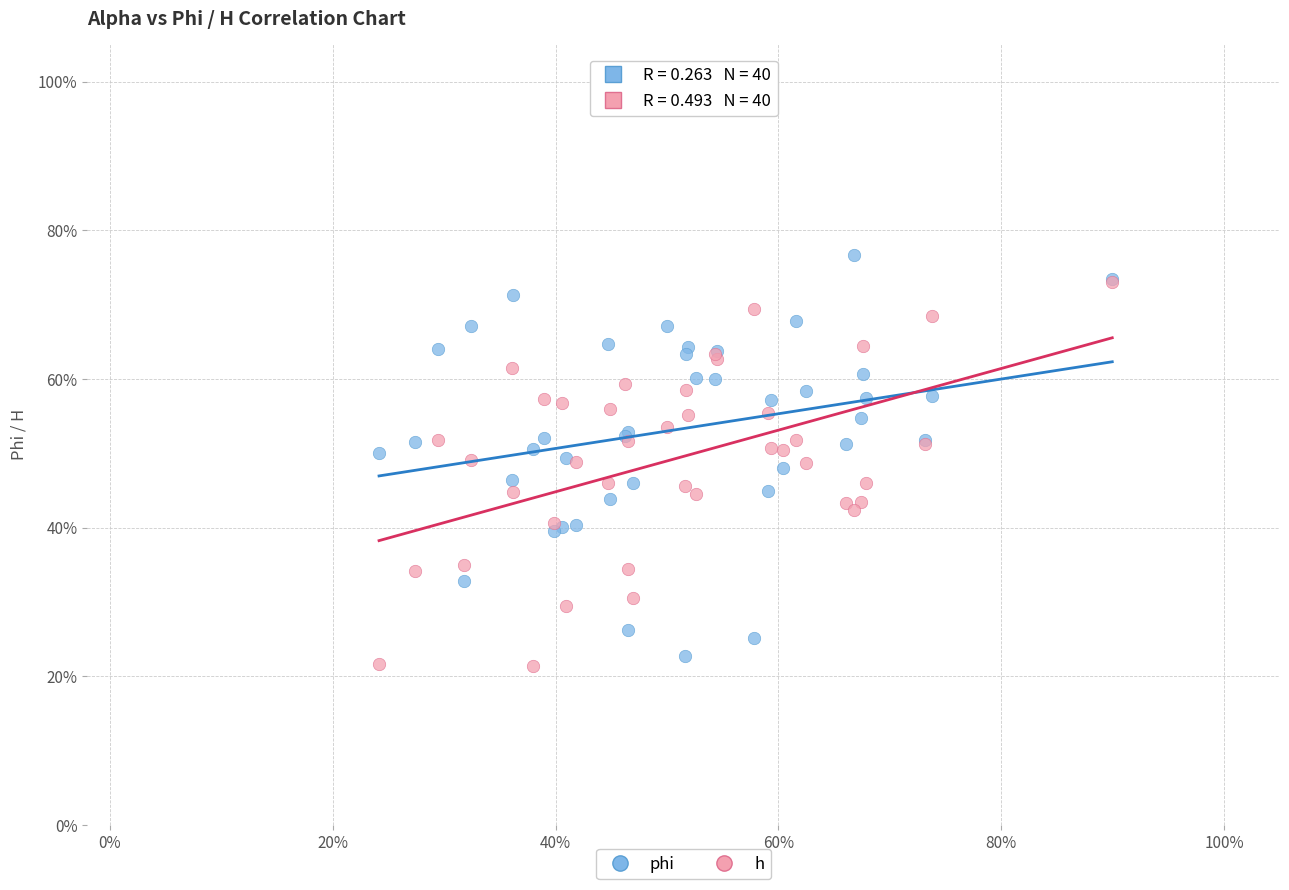

Which series reaches the minimum Y coordinate?

h